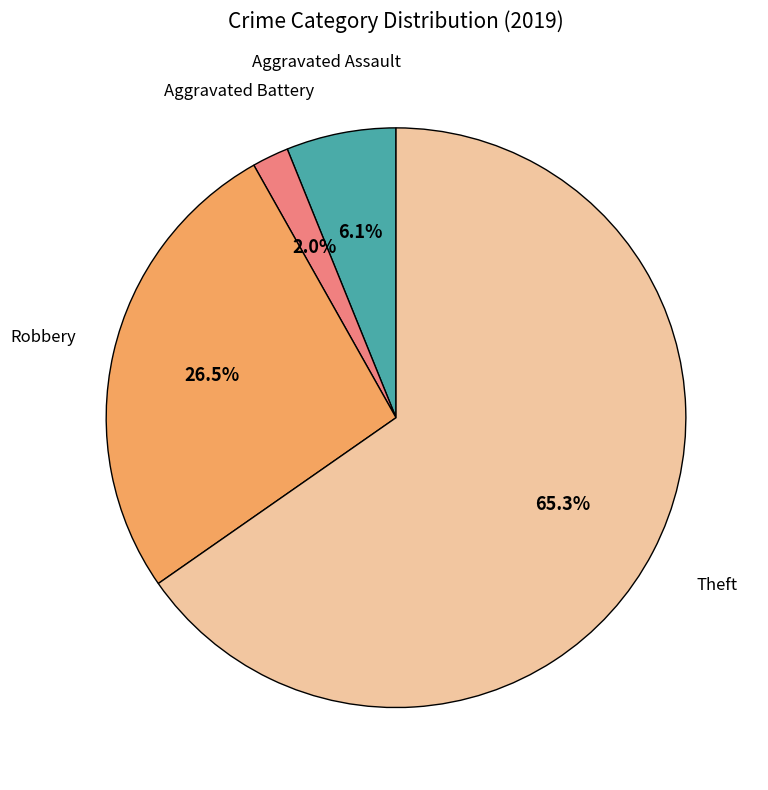

Does any single category account for the majority?

Yes